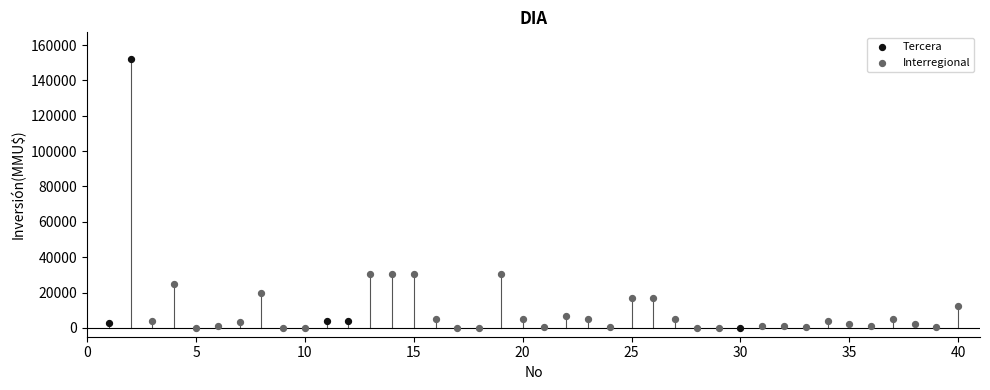

Which series contains the highest Y value?

Tercera